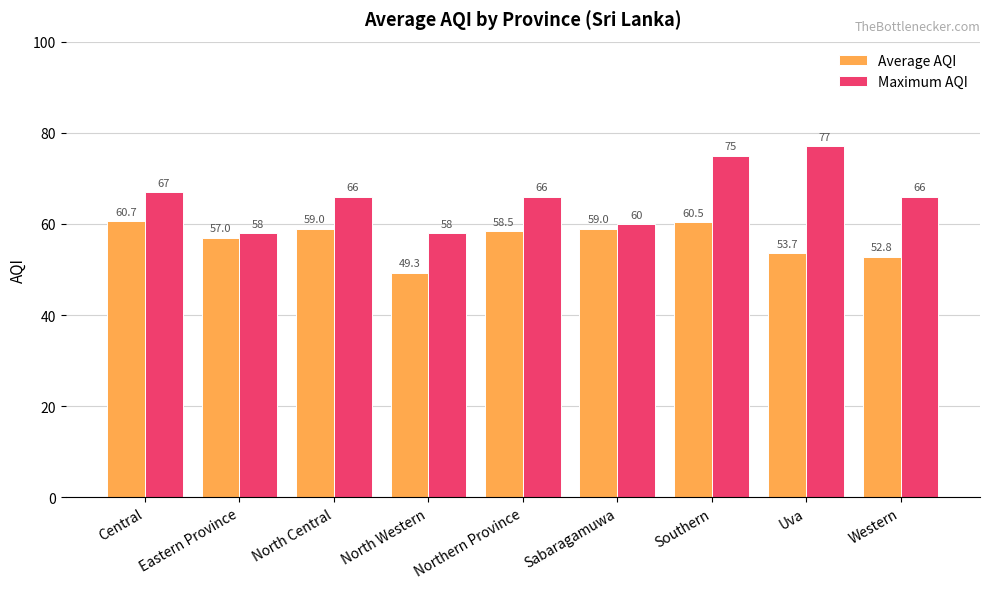

What is the spread (max minus min) of values at Uva?

23.3